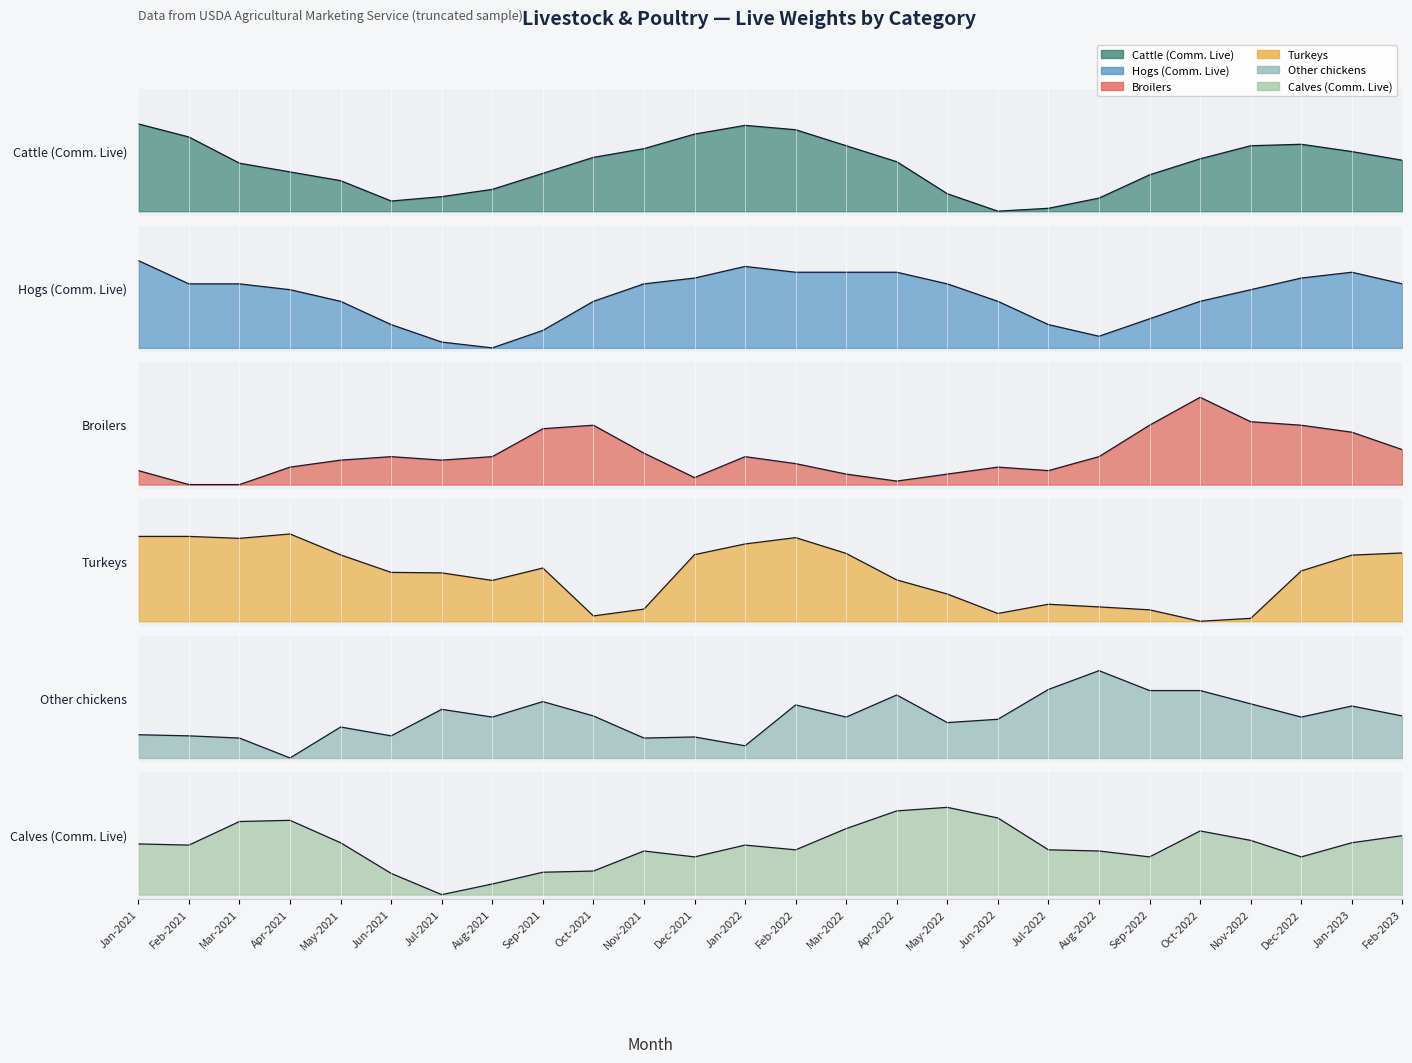

What is the sum of all Turkeys values?

13.9